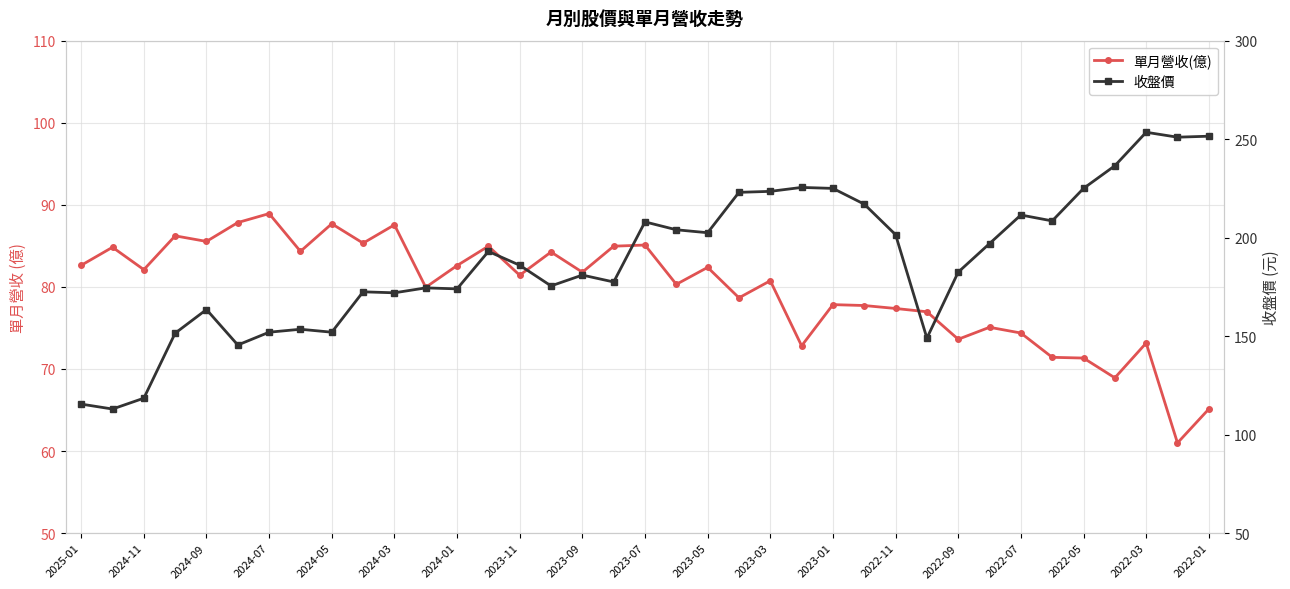

What is the minimum value shown in the chart?

61.0